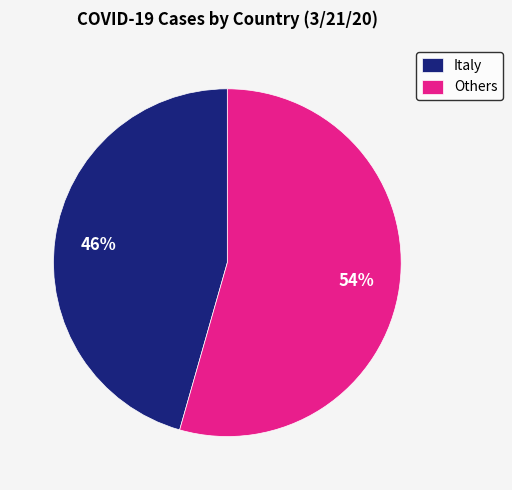

Is the sum of Others and Italy greater than half?

Yes